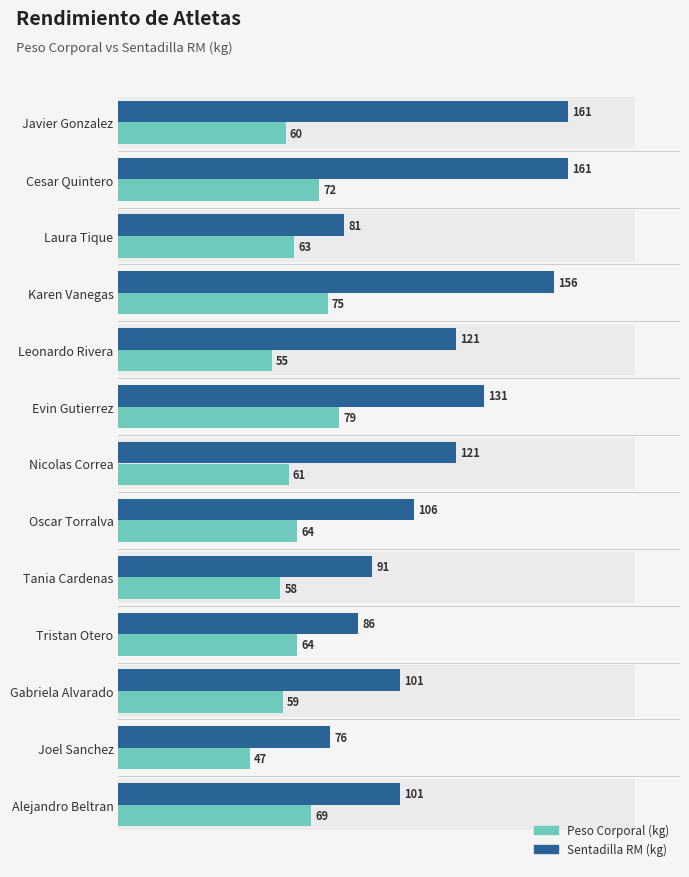

How many values in the PesoCorporal series are below 63?

6